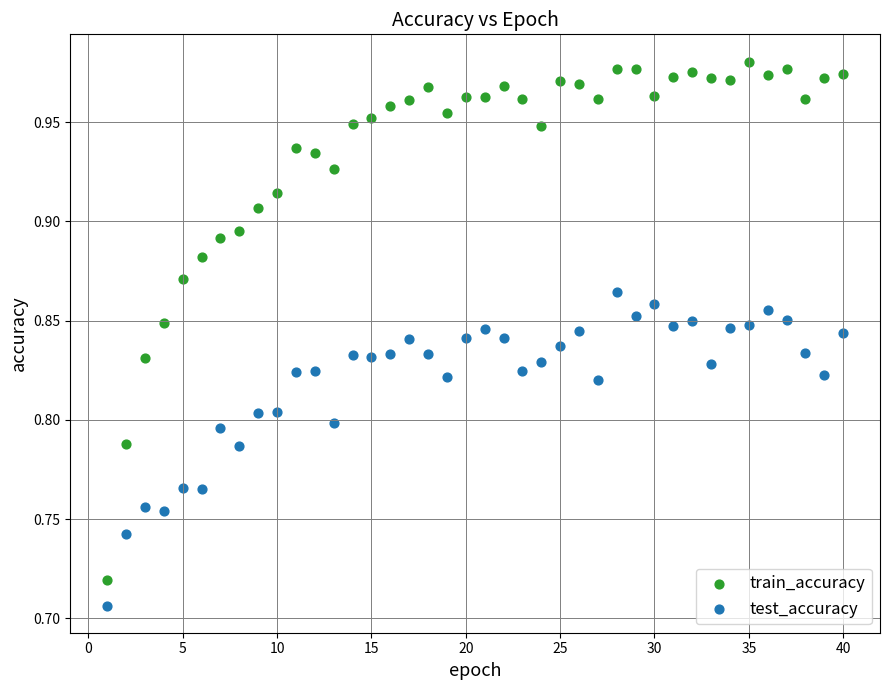

Which series has the largest Y range (max minus min)?

train_accuracy